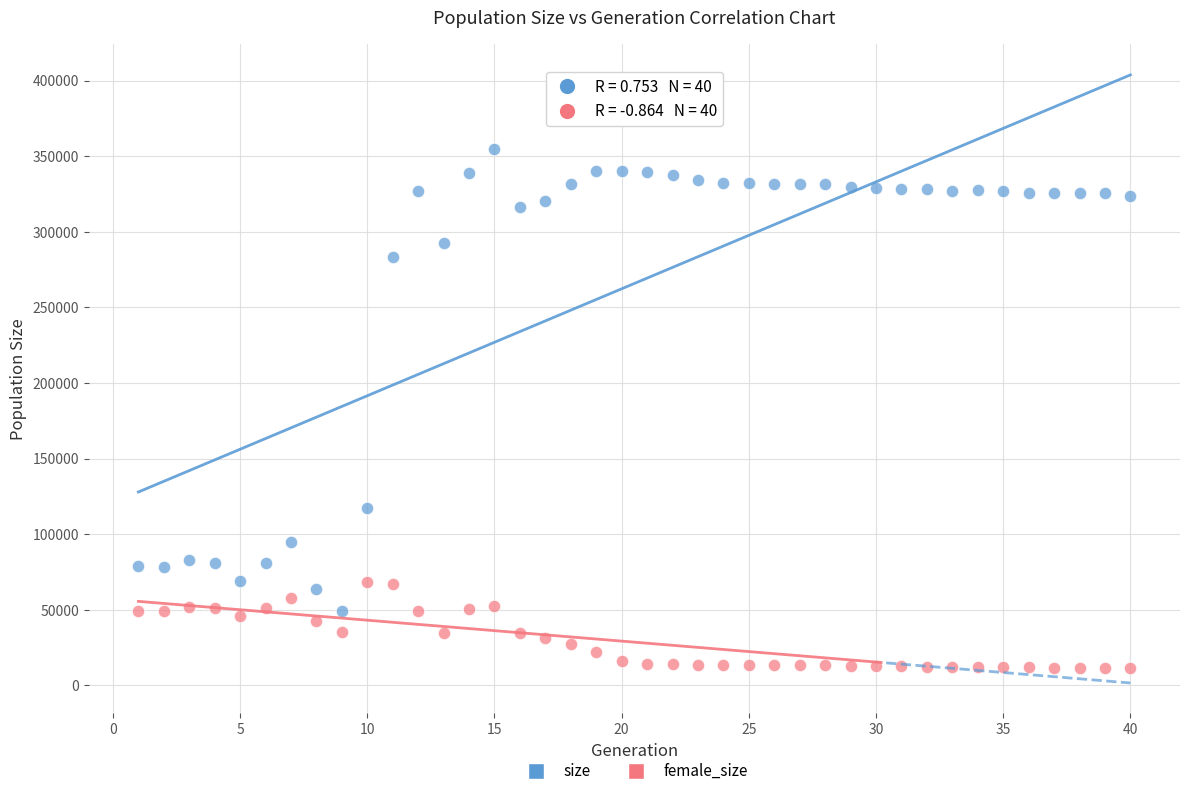

Across all series, what Y value is closest to 183051?

117151